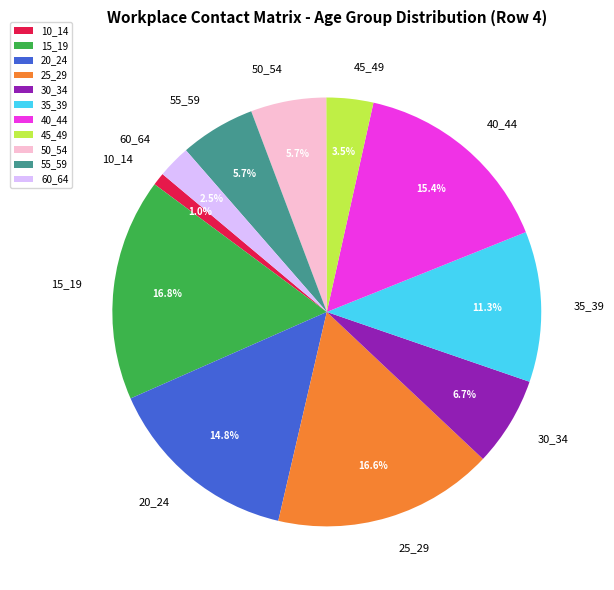

To the nearest percent, what is the difference between the 20_24 and 10_14 slice percentages?

14%